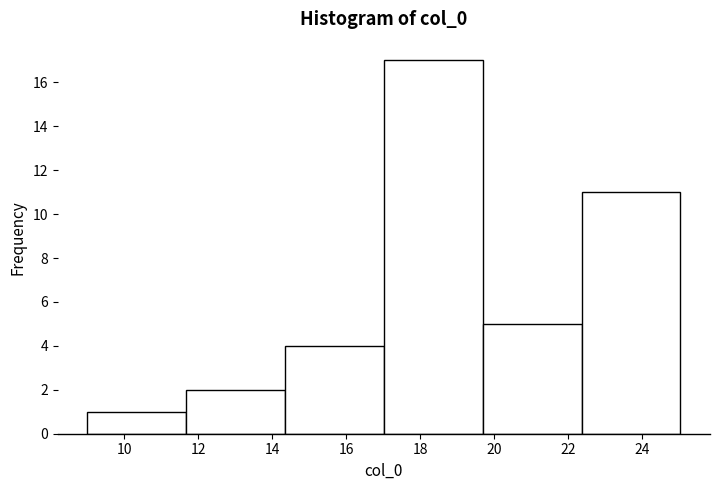

Reading left to right, list every bar in this chart as the range it spans on the x-axis followed by its height. Neither the bar edges nor the heights are printed on the chart, so give them approximately, as read against the axes.

9.0 to 11.6: 1
11.6 to 14.4: 2
14.4 to 17.0: 4
17.0 to 19.6: 17
19.6 to 22.4: 5
22.4 to 25.0: 11